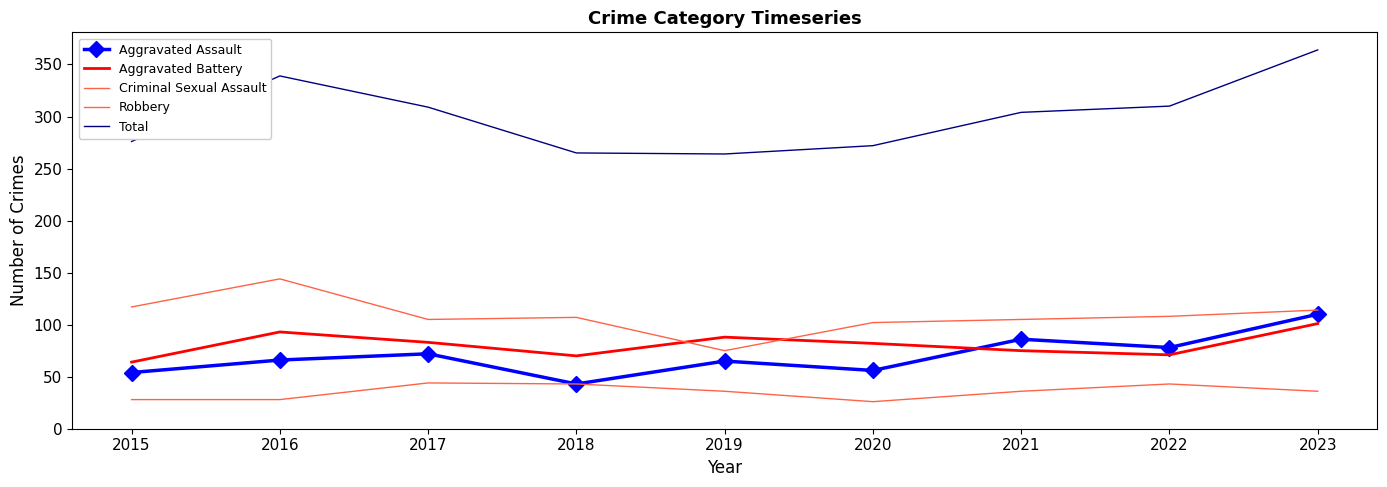

Count the number of data series in this chart.

5